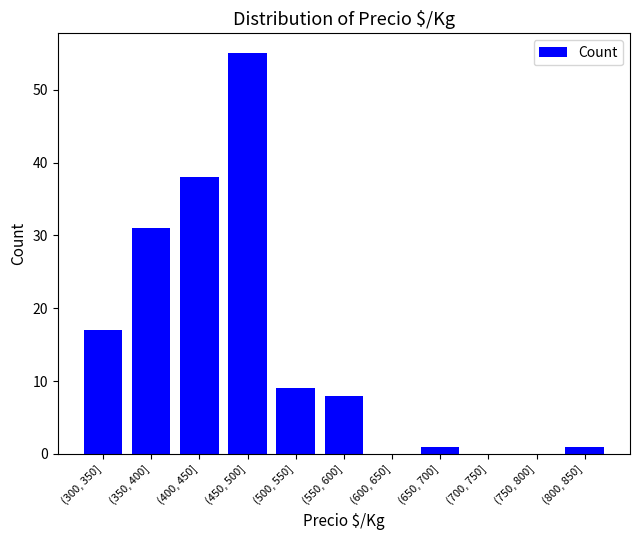

Reading left to right, what are all the values shown in this chart?

(300, 350]=17	(350, 400]=31	(400, 450]=38	(450, 500]=55	(500, 550]=9	(550, 600]=8	(600, 650]=0	(650, 700]=1	(700, 750]=0	(750, 800]=0	(800, 850]=1